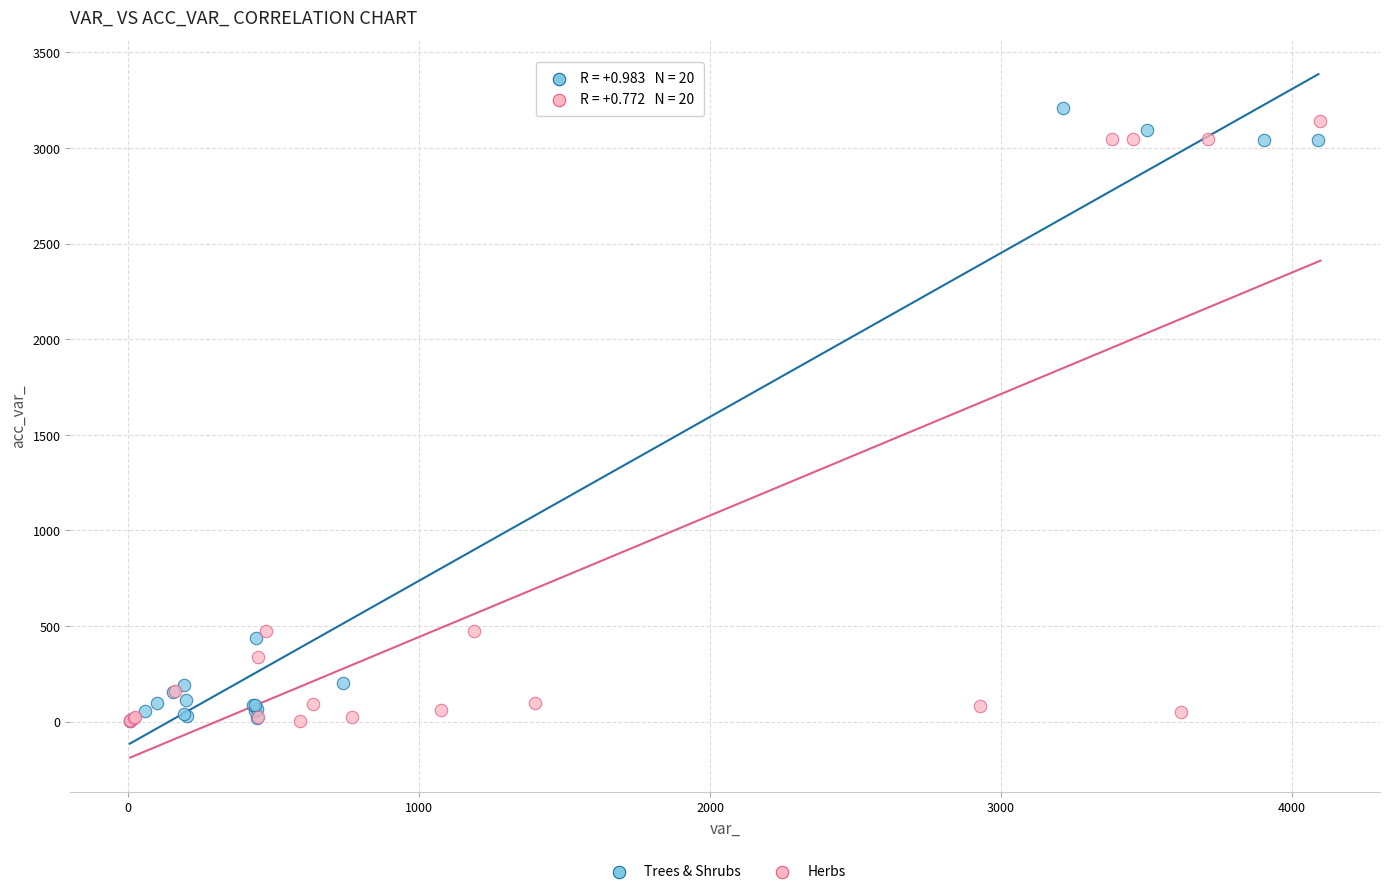

What are all the series names shown in the legend?

Trees & Shrubs, Herbs